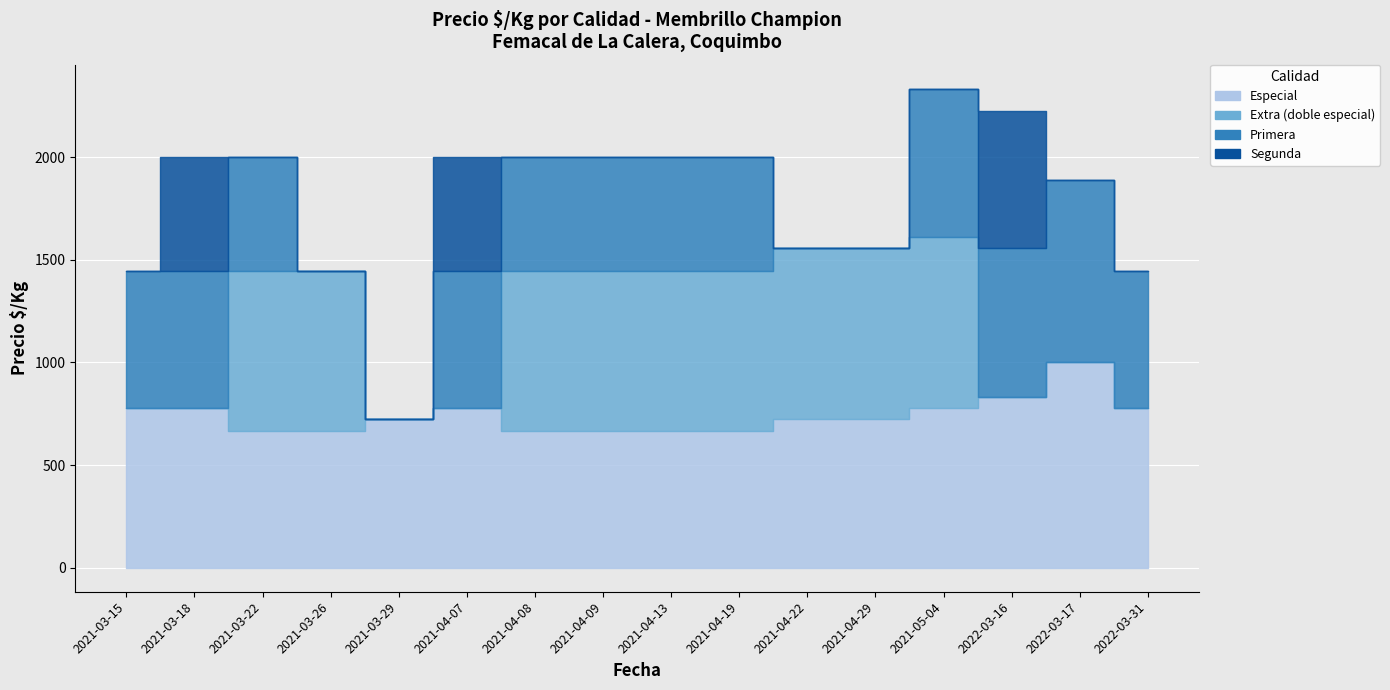

Where is the first local maximum for Especial?

2021-04-07